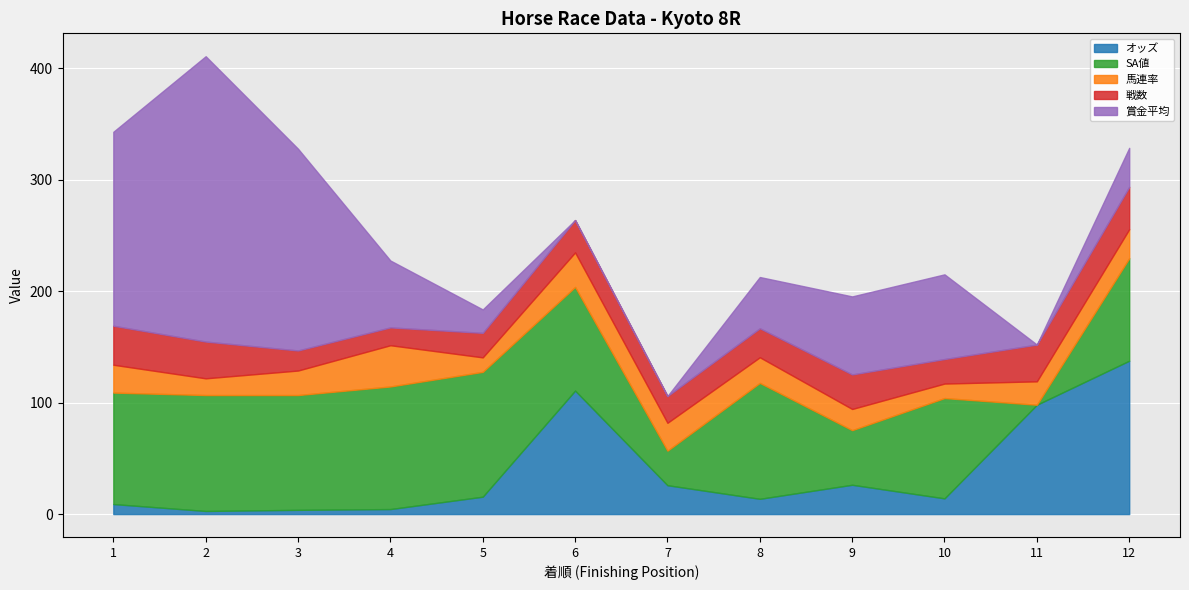

What is the difference between the 賞金平均 values at 3 and 11?

181.0